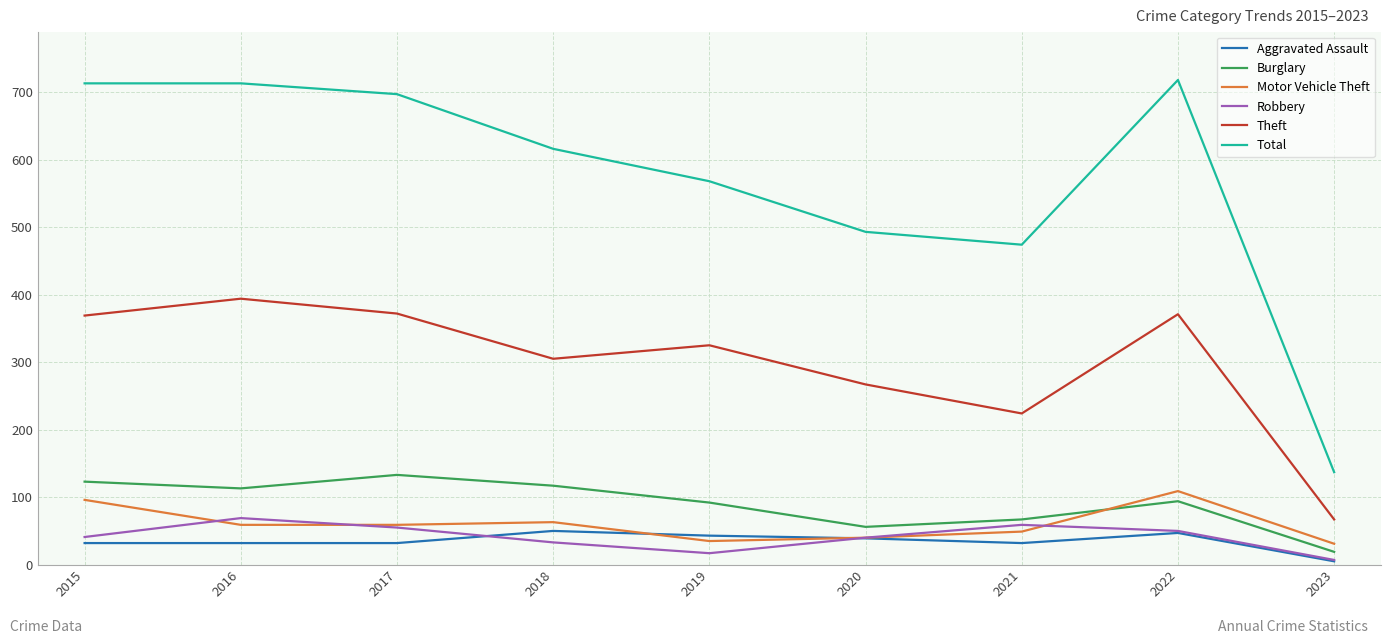

Which category has the lowest value in the Total series?

2023